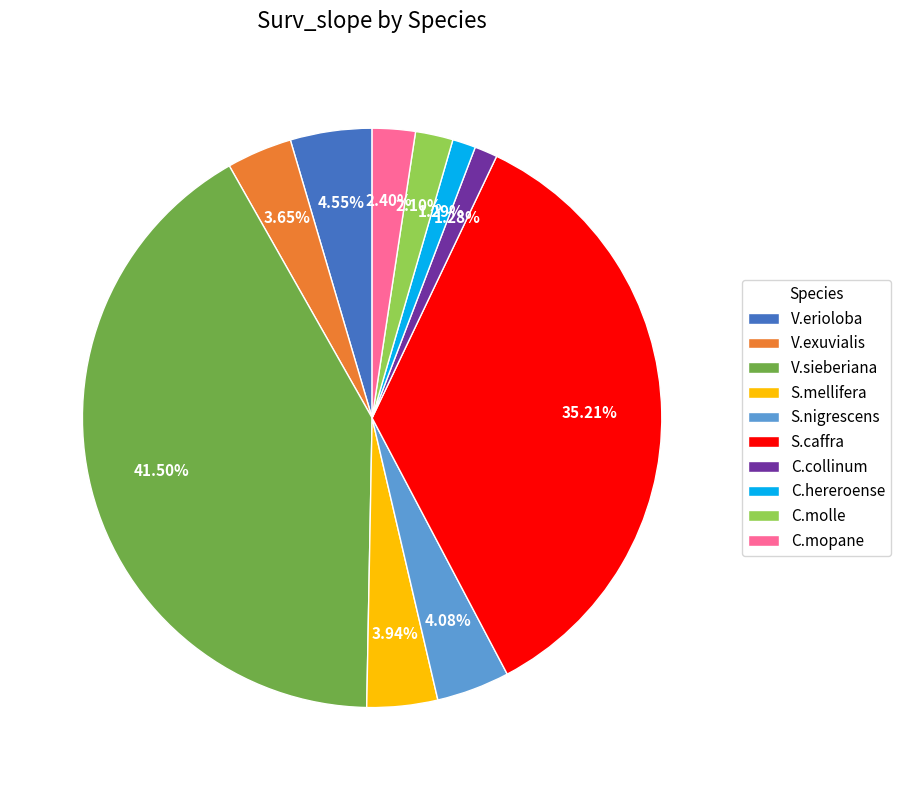

To the nearest percent, what percentage of the pie is S.mellifera?

4%